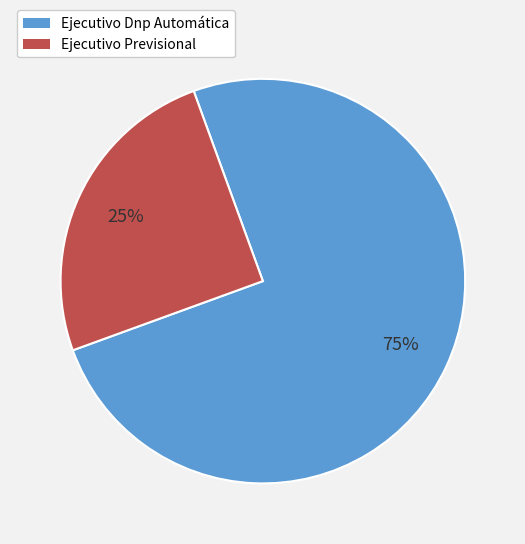

What is the majority slice?

Ejecutivo Dnp Automática